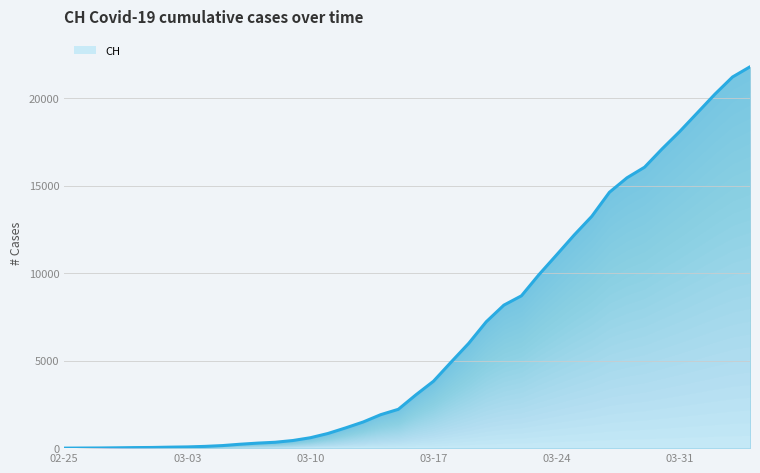

What is the difference between the second highest and second lowest values?

21214